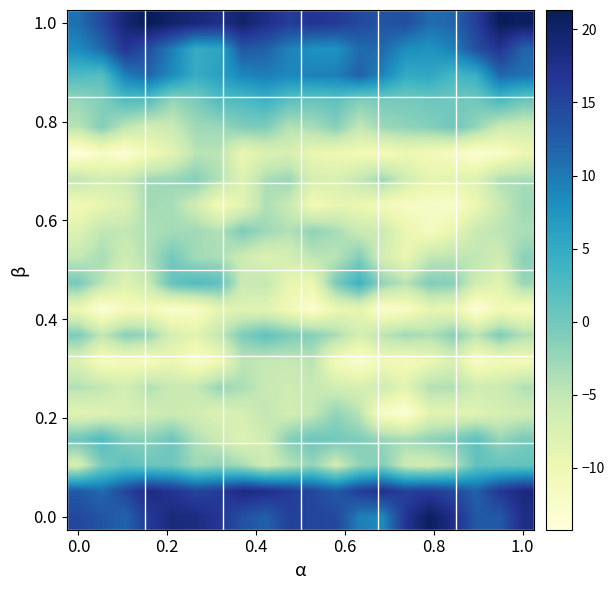

What is the maximum value shown in the chart?

21.3